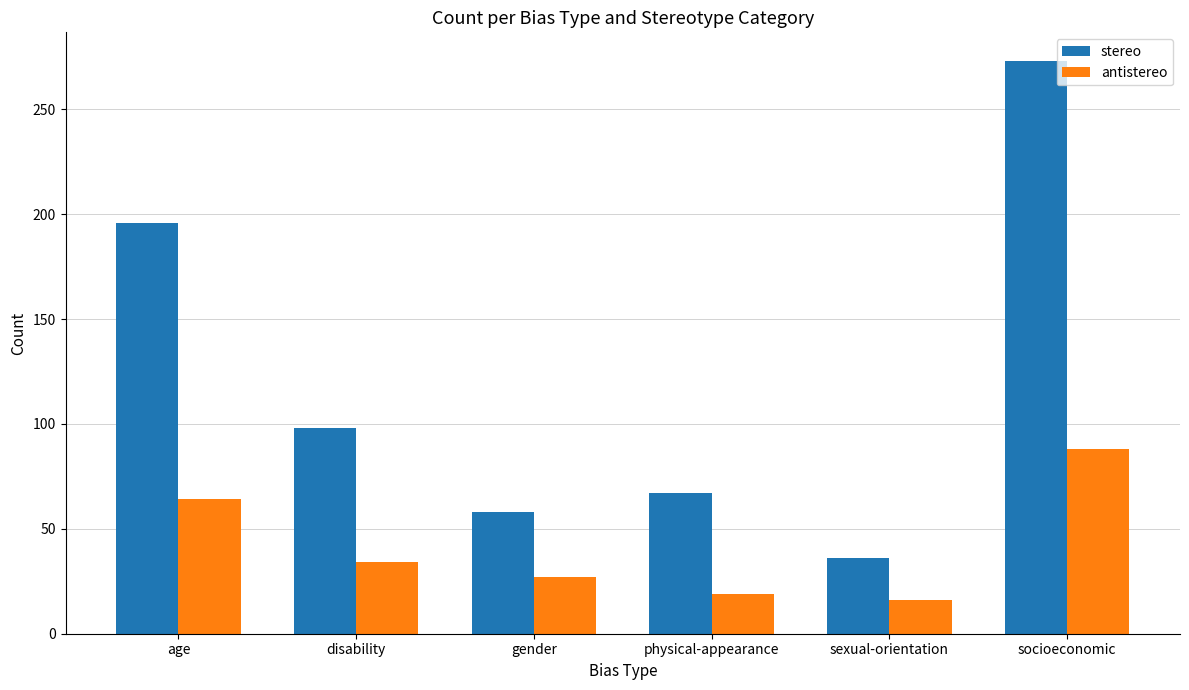

Reading left to right, extract all data points from this chart.

stereo: 196	98	58	67	36	273
antistereo: 64	34	27	19	16	88